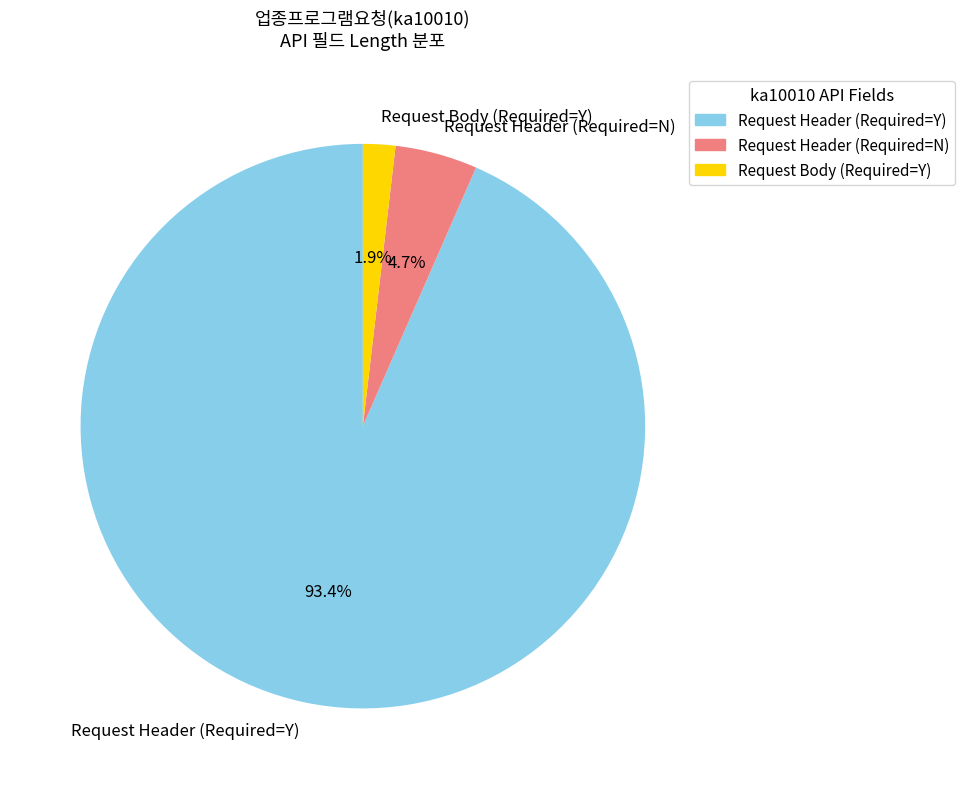

Which category has the smallest portion of the pie?

Request Body (Required=Y)